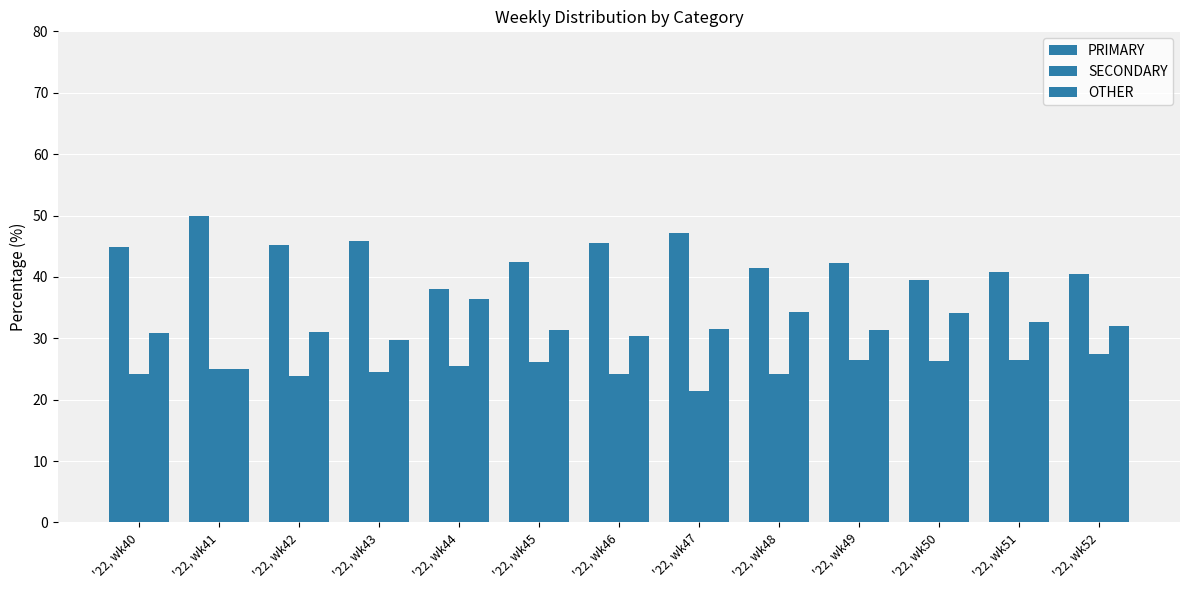

Where does the PRIMARY series first go above 42?

'22, wk40